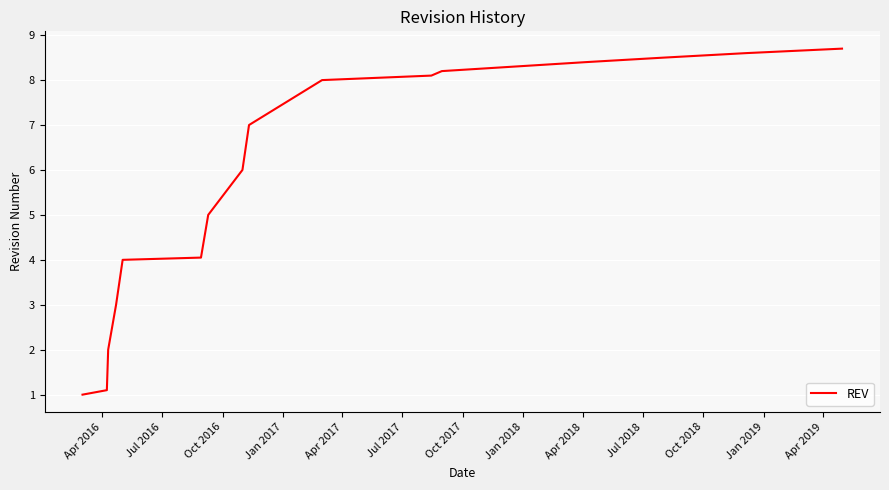

What is the difference between the maximum and minimum values?

7.7